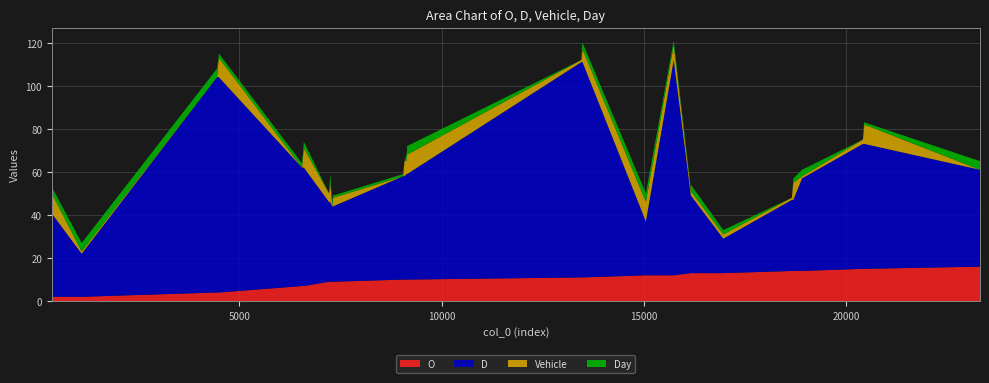

Reading left to right, list all the values displayed in this chart.

O: 370=2	398=2	1109=2	4454=4	4478=4	4480=4	4481=4	4497=4	6552=7	6559=7	6566=7	6598=7	7220=9	7249=9	7302=9	7318=9	7321=9	9051=10	9085=10	9133=10	9147=10	9149=10	13455=11	13456=11	13462=11	13469=11	13483=11	15049=12	15737=12	16161=13	16163=13	16962=13	18655=14	18681=14	18692=14	18908=14	20410=15	20438=15	20446=15	23304=16
D: 370=38	398=38	1109=20	4454=100	4478=100	4480=100	4481=100	4497=100	6552=55	6559=55	6566=55	6598=55	7220=37	7249=37	7302=35	7318=35	7321=35	9051=48	9085=48	9133=49	9147=49	9149=49	13455=100	13456=100	13462=100	13469=100	13483=100	15049=25	15737=100	16161=36	16163=36	16962=16	18655=33	18681=33	18692=33	18908=43	20410=58	20438=58	20446=58	23304=45
Vehicle: 370=4	398=9	1109=1	4454=0	4478=5	4480=6	4481=6	4497=9	6552=0	6559=1	6566=3	6598=9	7220=4	7249=9	7302=0	7318=3	7321=4	9051=0	9085=7	9133=6	9147=9	9149=9	13455=1	13456=1	13462=2	13469=3	13483=6	15049=9	15737=7	16161=2	16163=2	16962=2	18655=1	18681=6	18692=8	18908=1	20410=2	20438=7	20446=9	23304=0
Day: 370=0	398=3	1109=4	4454=4	4478=3	4480=0	4481=1	4497=2	6552=2	6559=4	6566=1	6598=3	7220=0	7249=4	7302=2	7318=3	7321=1	9051=1	9085=0	9133=3	9147=2	9149=4	13455=0	13456=1	13462=2	13469=4	13483=3	15049=4	15737=2	16161=1	16163=3	16962=2	18655=0	18681=1	18692=2	18908=3	20410=0	20438=3	20446=1	23304=4